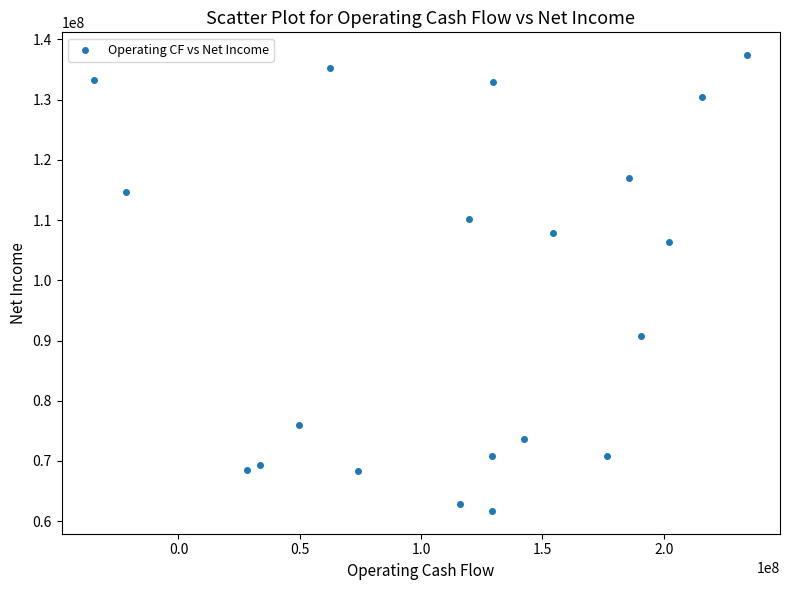

What Y value in the scatter plot is closest to 99550000?

106300000